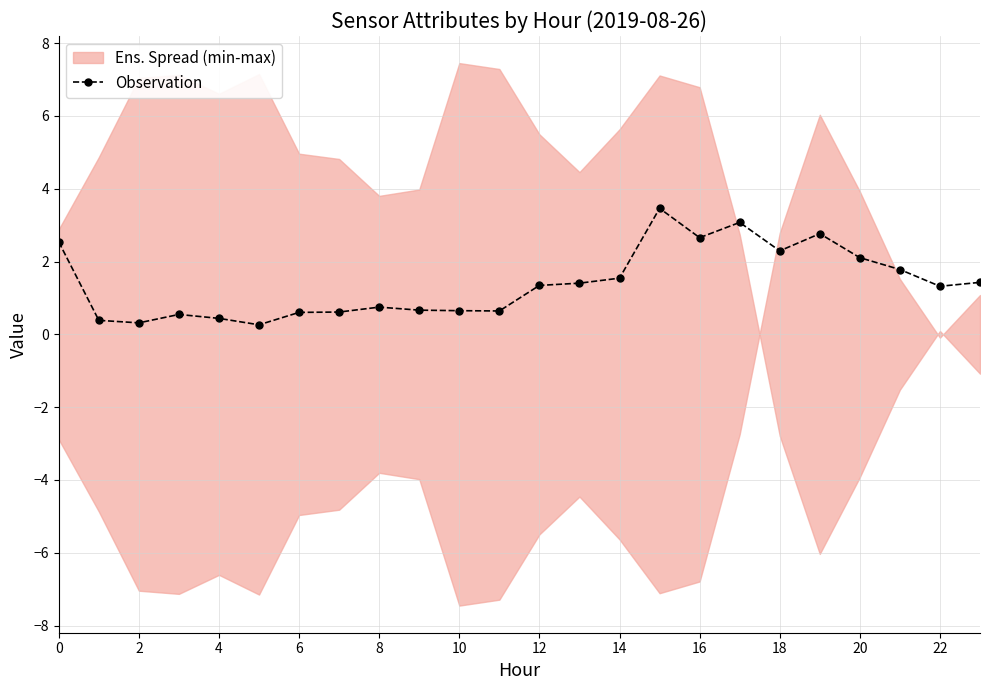

Is it true that Observation equals 0.6 at 6?

True